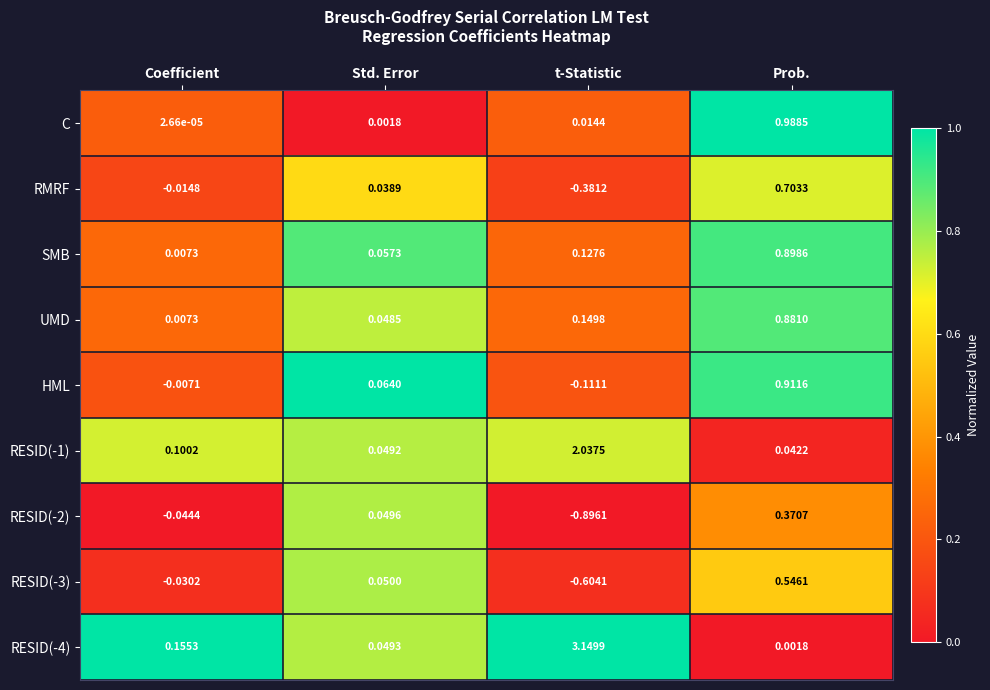

Between t-Statistic and Prob., which series saw the biggest shift?

RESID(-4)